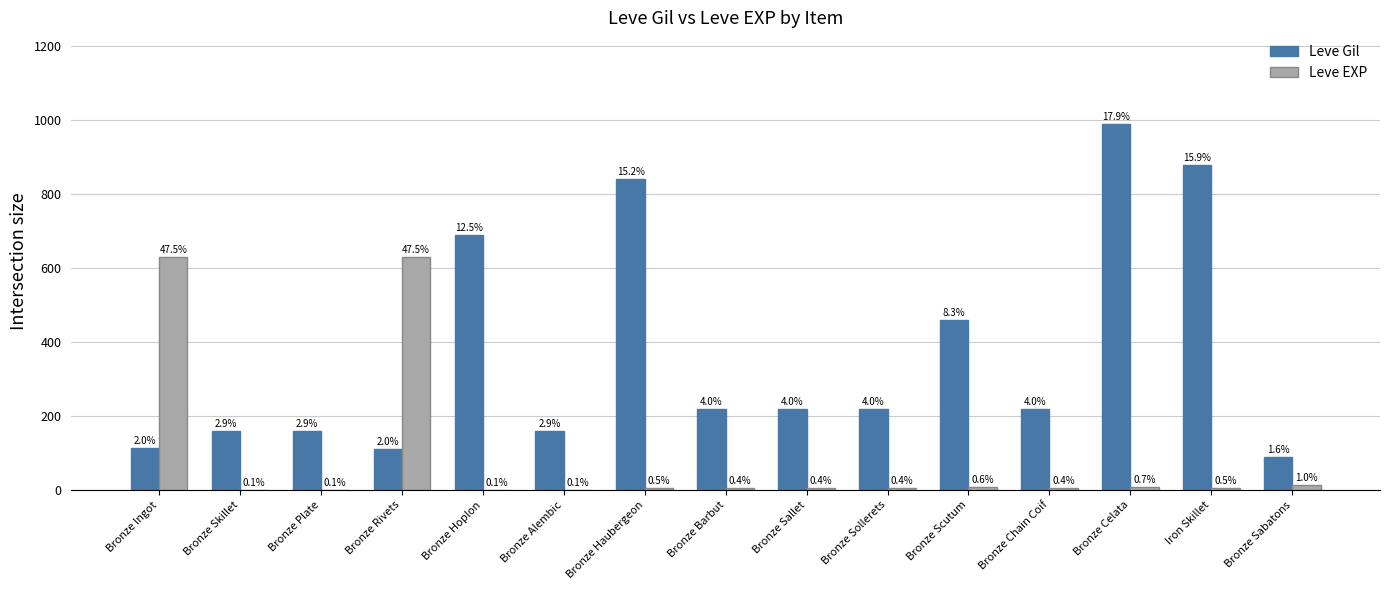

What are all the series names shown in the legend?

Leve Gil, Leve EXP